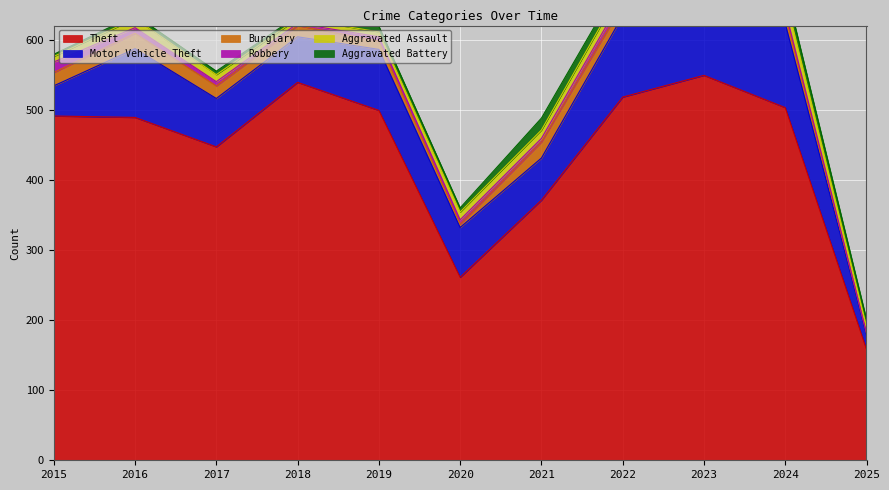

At which category does Robbery reach its first local valley?

2018